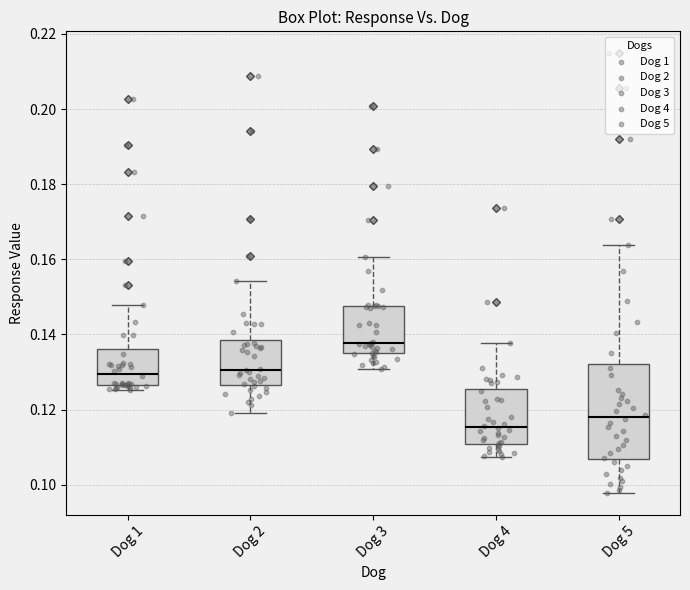

Which box's median line is the lowest?

Dog 4